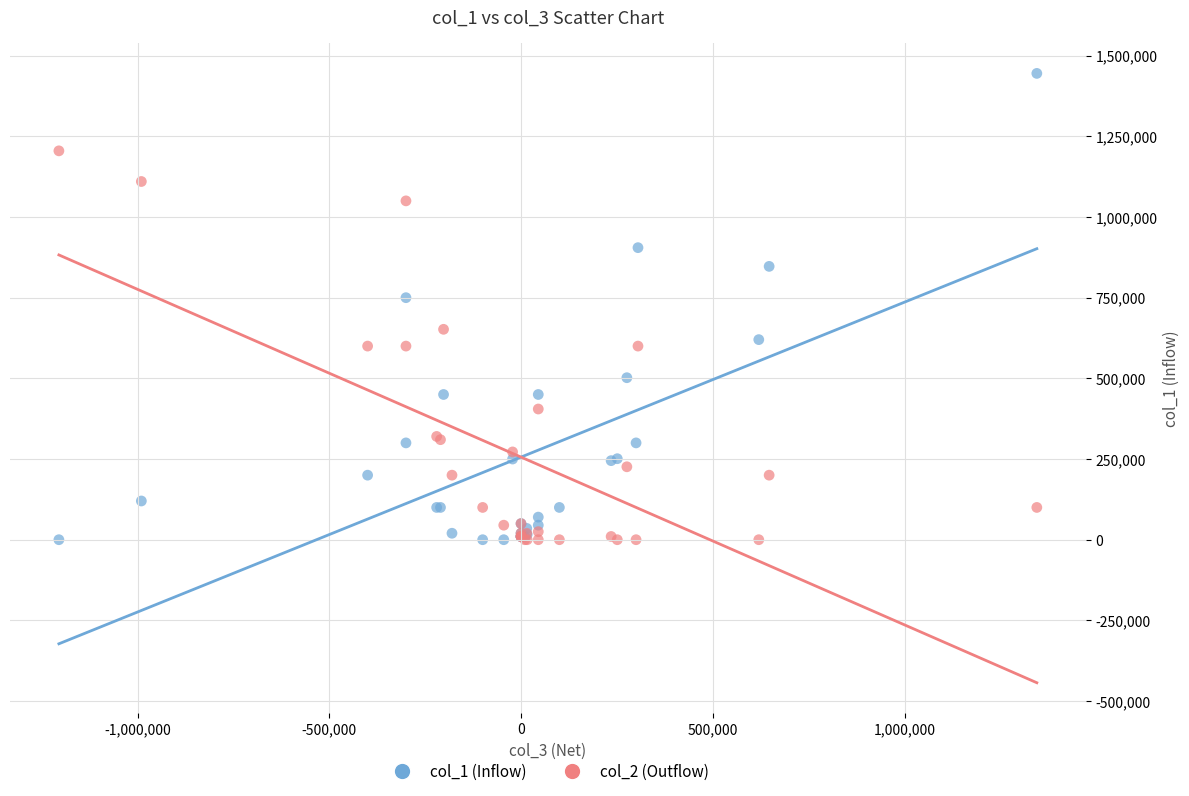

Which series reaches the maximum Y coordinate?

col_1 (Inflow)